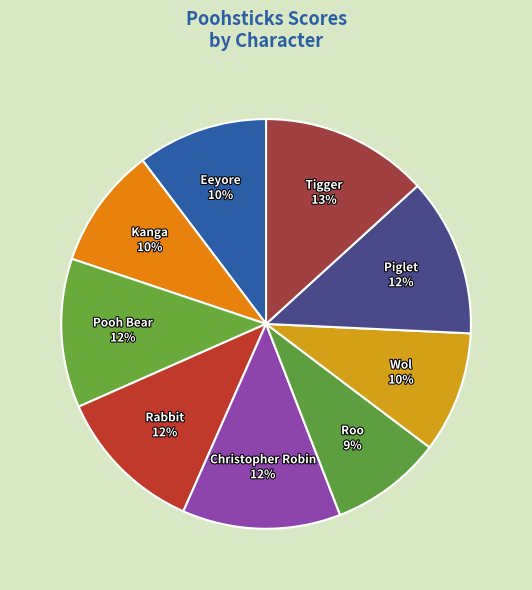

Is Eeyore the majority of the pie?

No